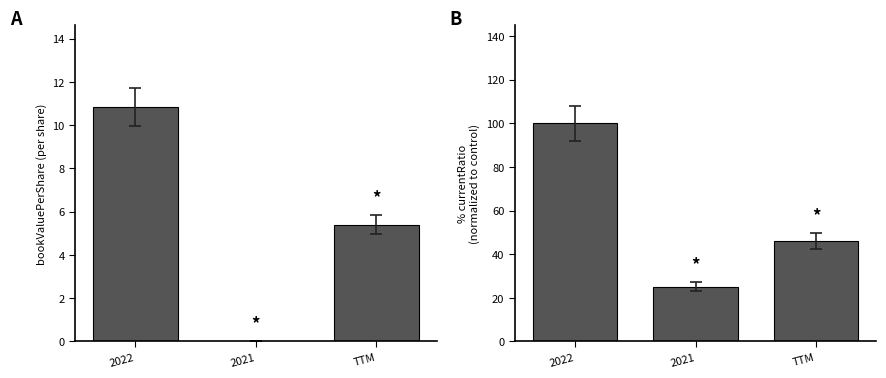

Is the value of bookValuePerShare at TTM greater than the value of currentRatio (normalized) at TTM?

No